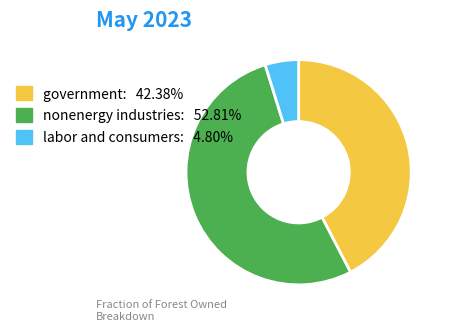

Between labor and consumers and nonenergy industries, which is larger?

nonenergy industries